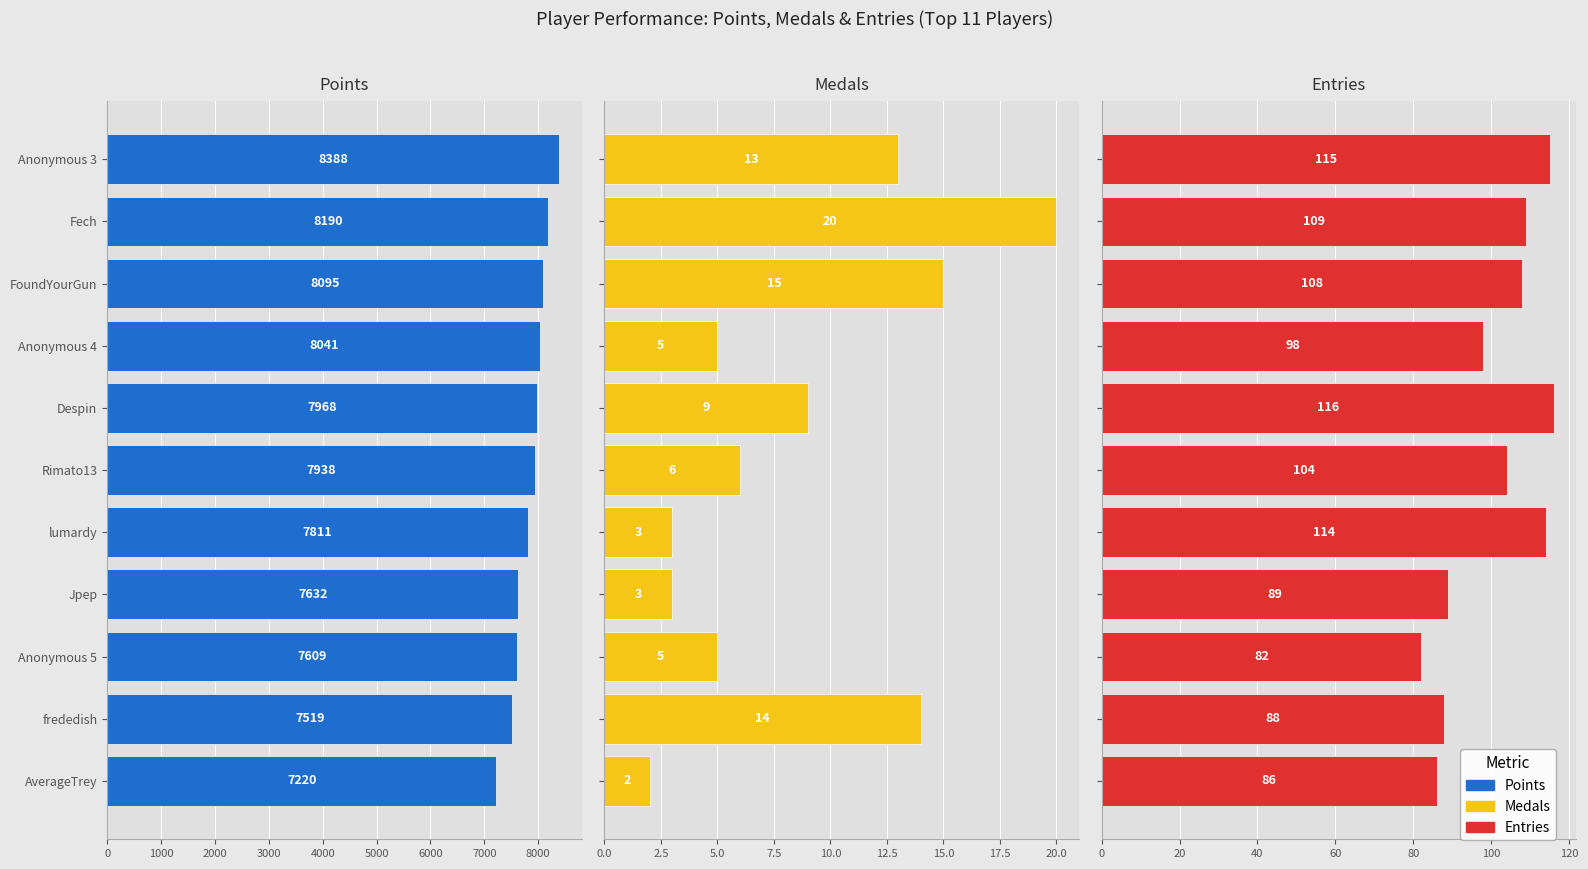

Rank the series by their maximum value, from highest to lowest.

Points, Entries, Medals